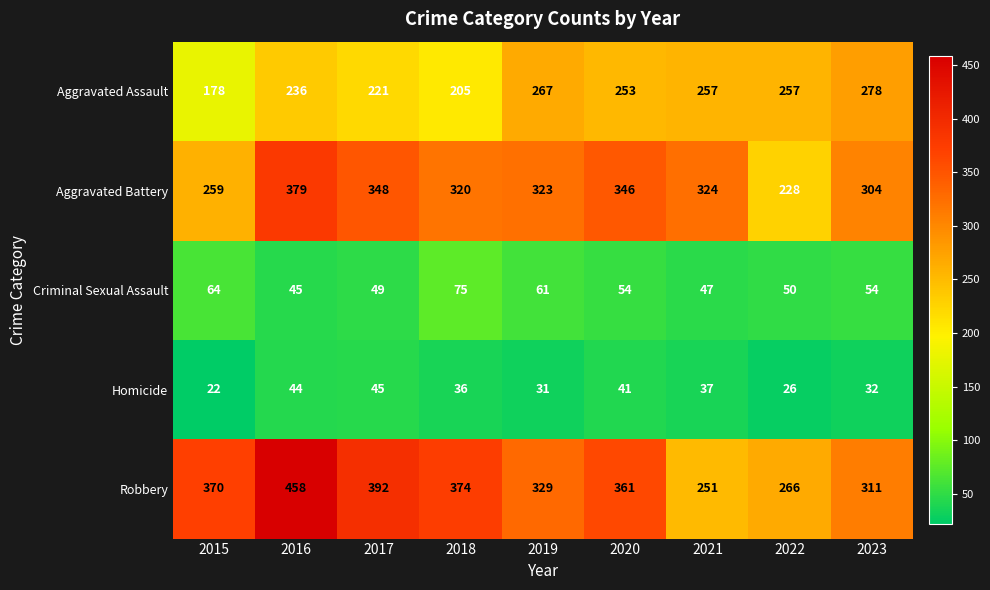

What is the difference between the highest and lowest values at 2022?

240